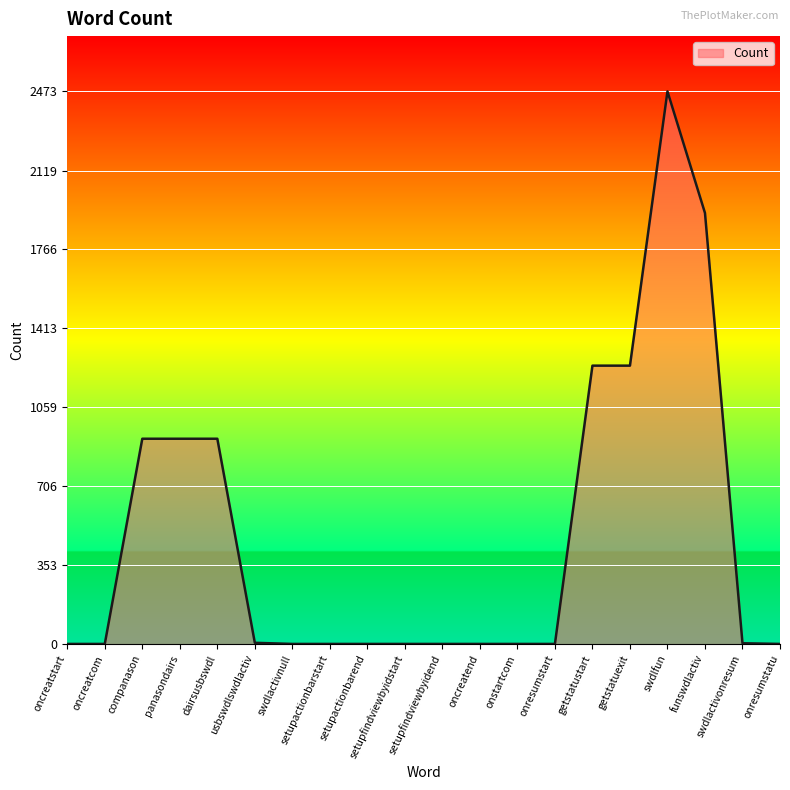

True or false: the data shows 1459 at panasondairs.

False